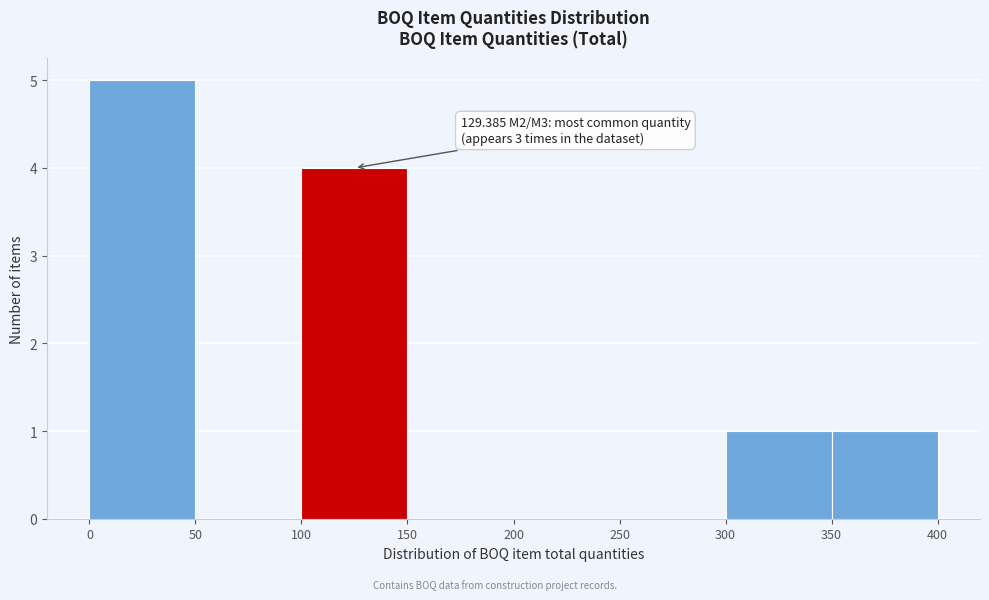

Which range on the x-axis has the tallest bar?

0 to 50